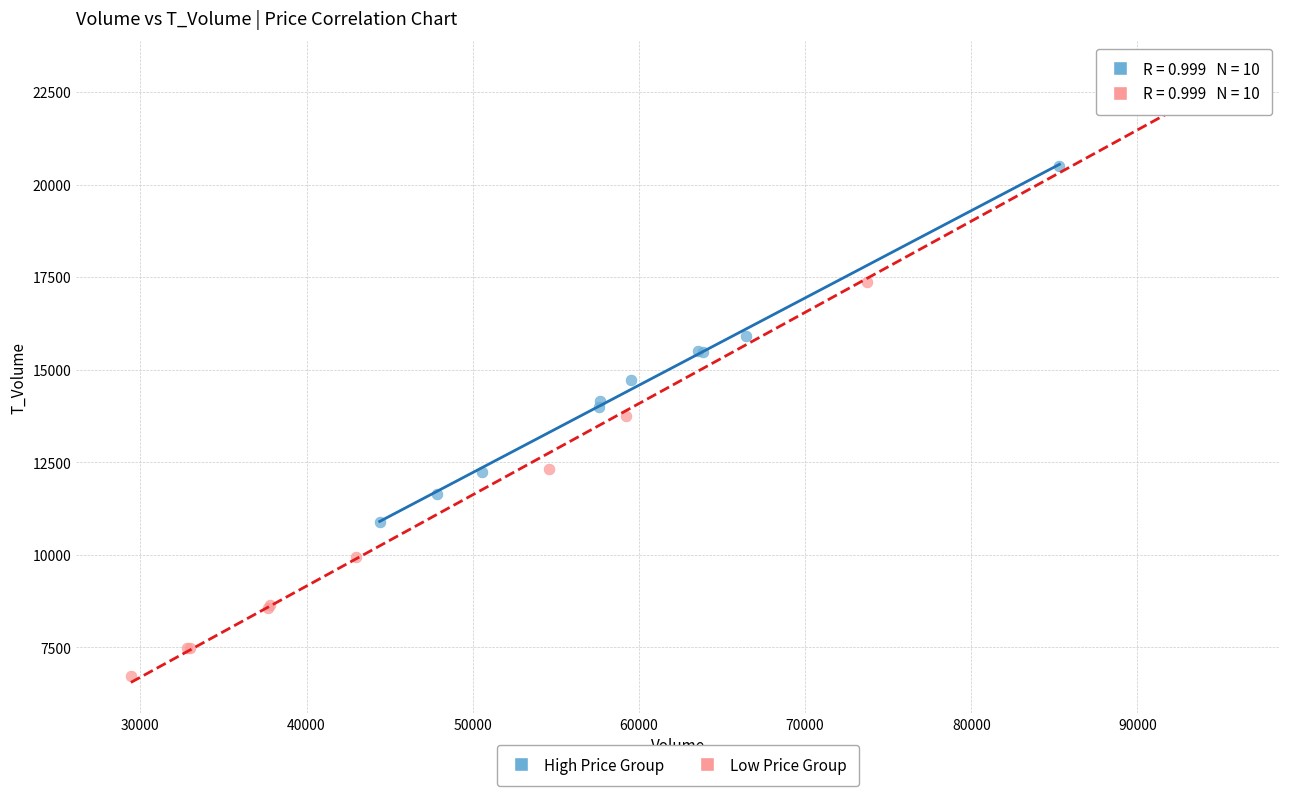

Which series has the largest Y range (max minus min)?

Low Price Group